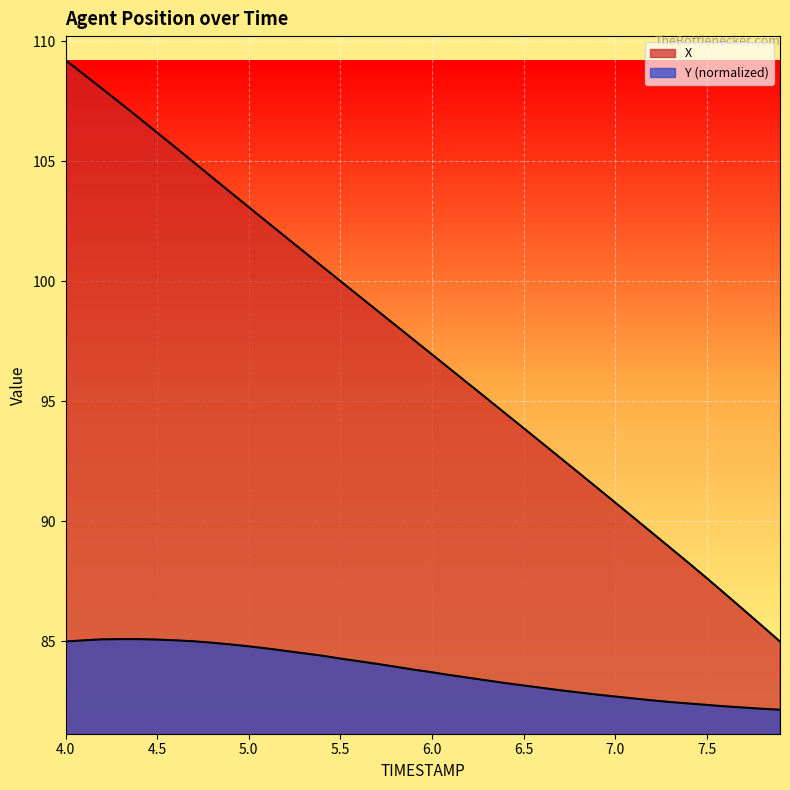

Reading right to left, list all the values displayed in this chart.

X: 85.0	85.7	86.3	87.0	87.6	88.3	88.9	89.5	90.2	90.8	91.4	92.0	92.7	93.3	93.9	94.5	95.1	95.7	96.3	97.0	97.6	98.2	98.8	99.4	100.0	100.6	101.2	101.9	102.5	103.1	103.7	104.3	105.0	105.6	106.2	106.8	107.4	108.0	108.6	109.2
Y: 82.2	82.2	82.2	82.3	82.4	82.4	82.5	82.5	82.6	82.7	82.8	82.9	83.0	83.1	83.2	83.3	83.4	83.5	83.6	83.7	83.8	83.9	84.1	84.2	84.3	84.4	84.5	84.6	84.7	84.8	84.9	84.9	85.0	85.0	85.1	85.1	85.1	85.1	85.0	85.0